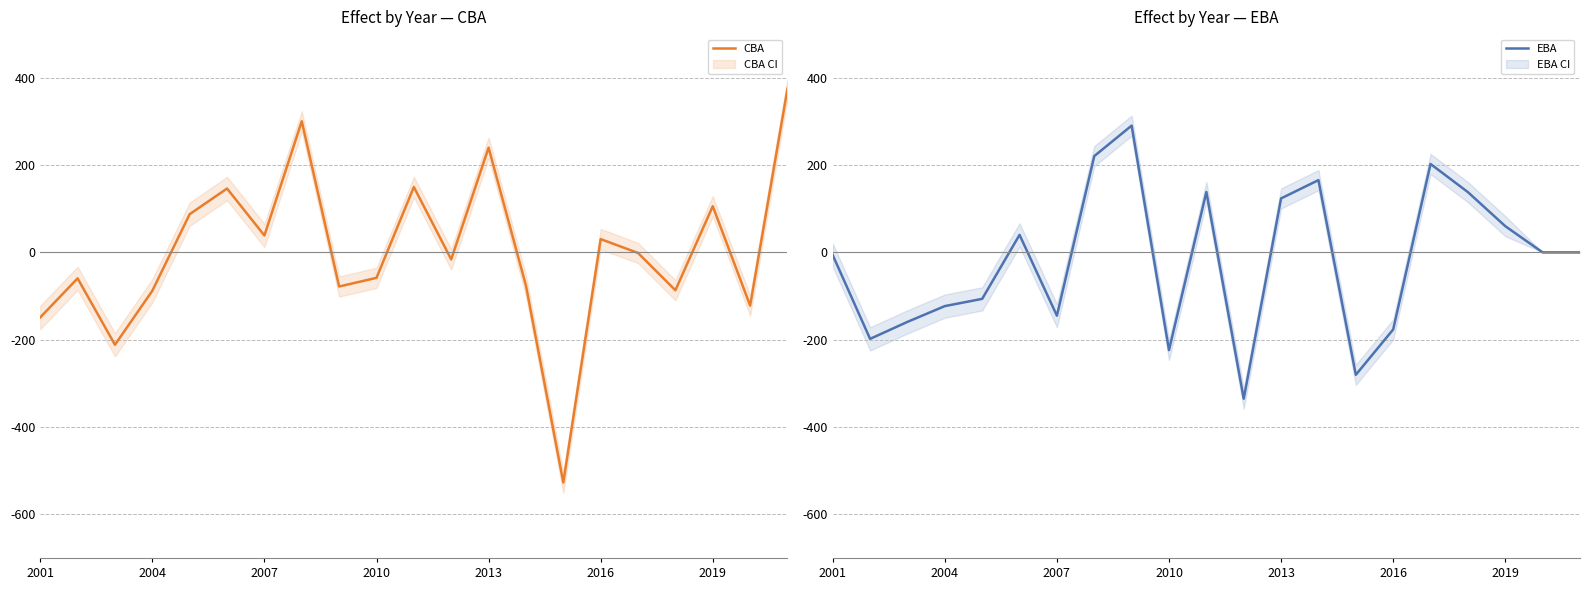

What is the minimum value for CBA?

-527.1